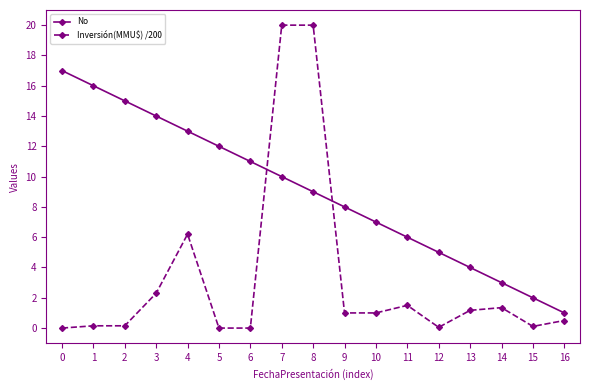

Does the chart have visible grid lines?

No